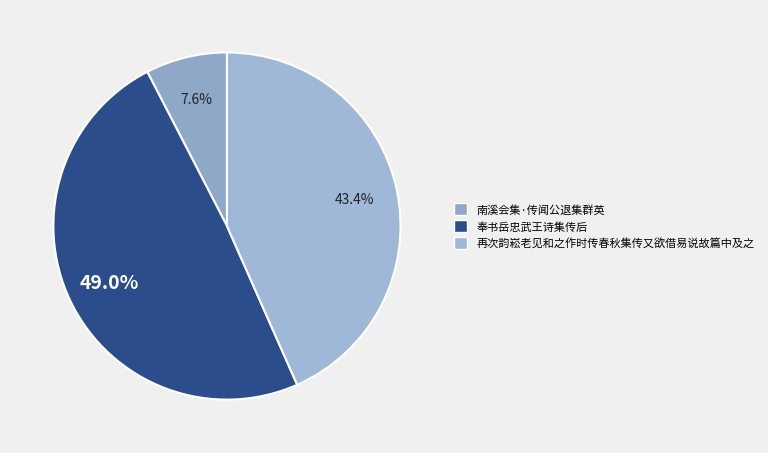

How many slices are in this pie chart?

3